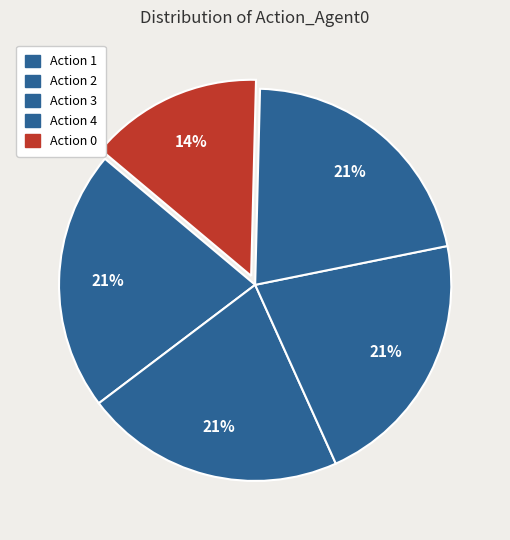

How many slices are in this pie chart?

5